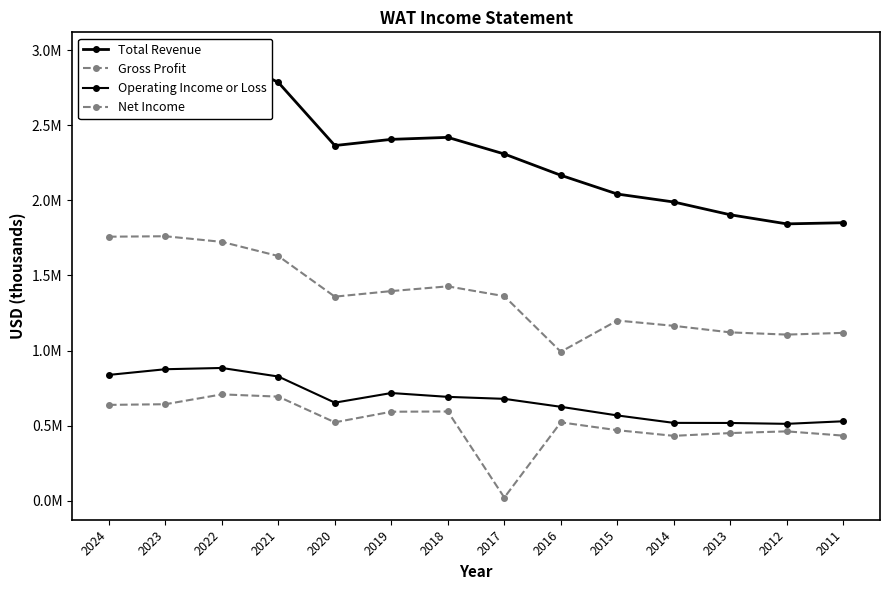

Which series has the widest spread of values?

Total Revenue